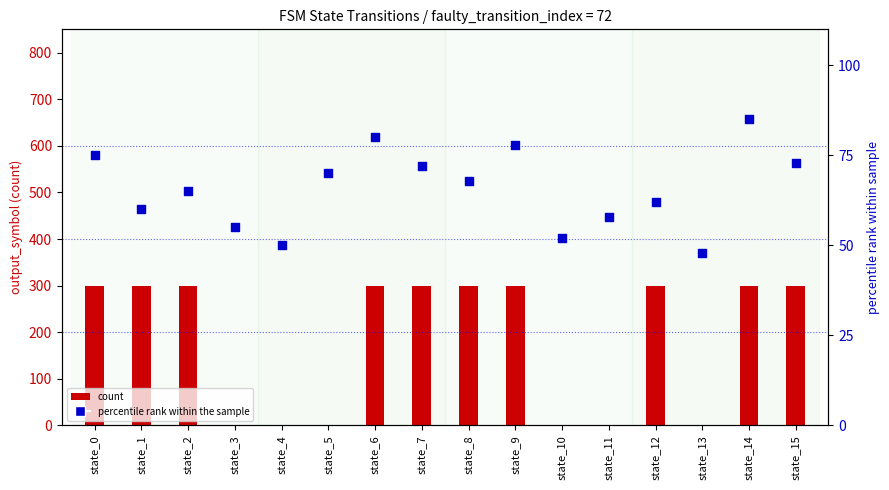

Is the value of count at state_11 greater than the value of percentile rank within the sample at state_8?

No